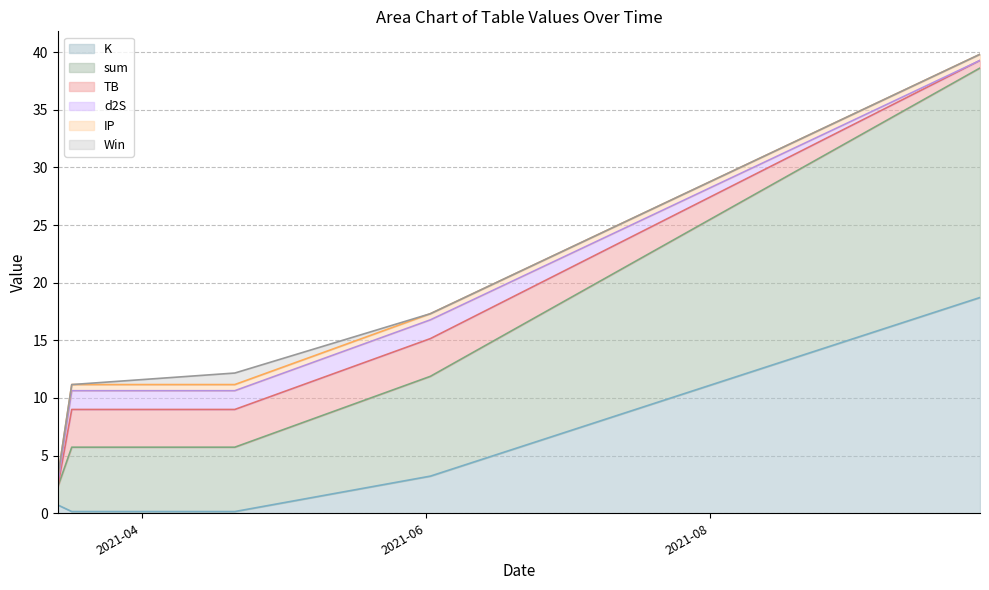

Reading right to left, what are all the values shown in this chart?

K: 2021-09-28=18.7	2021-06-02=3.2	2021-04-21=0.1	2021-03-17=0.1	2021-03-14=0.7
sum: 2021-09-28=19.9	2021-06-02=8.7	2021-04-21=5.6	2021-03-17=5.6	2021-03-14=1.6
TB: 2021-09-28=0.7	2021-06-02=3.3	2021-04-21=3.3	2021-03-17=3.3	2021-03-14=0.0
d2S: 2021-09-28=0.0	2021-06-02=1.6	2021-04-21=1.6	2021-03-17=1.6	2021-03-14=0.3
IP: 2021-09-28=0.5	2021-06-02=0.5	2021-04-21=0.5	2021-03-17=0.5	2021-03-14=0.5
Win: 2021-09-28=0.0	2021-06-02=0.0	2021-04-21=1.0	2021-03-17=0.0	2021-03-14=0.0